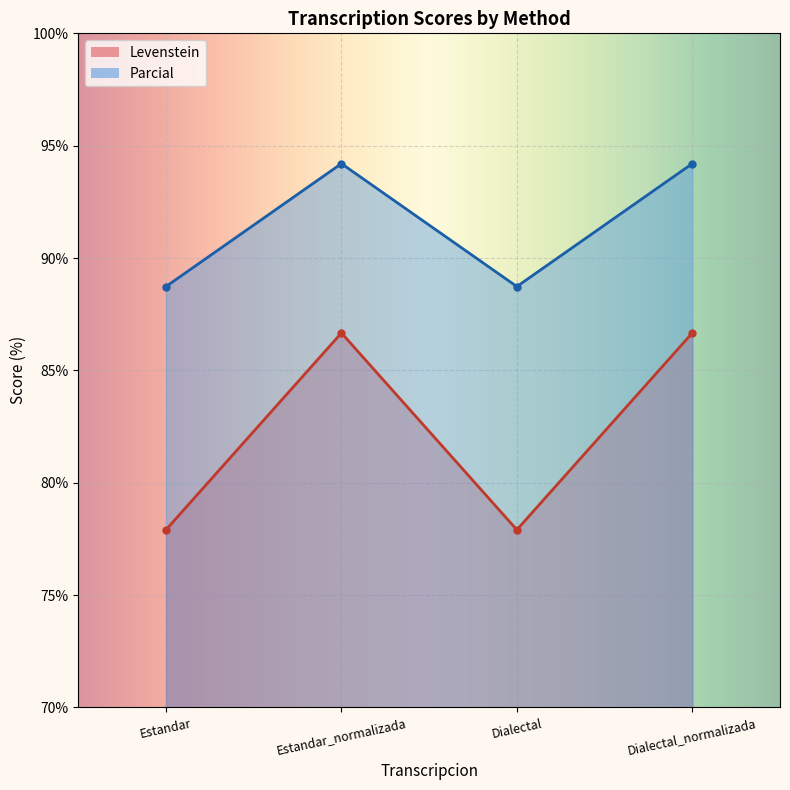

What is the label of the 3rd point from the left?

Dialectal